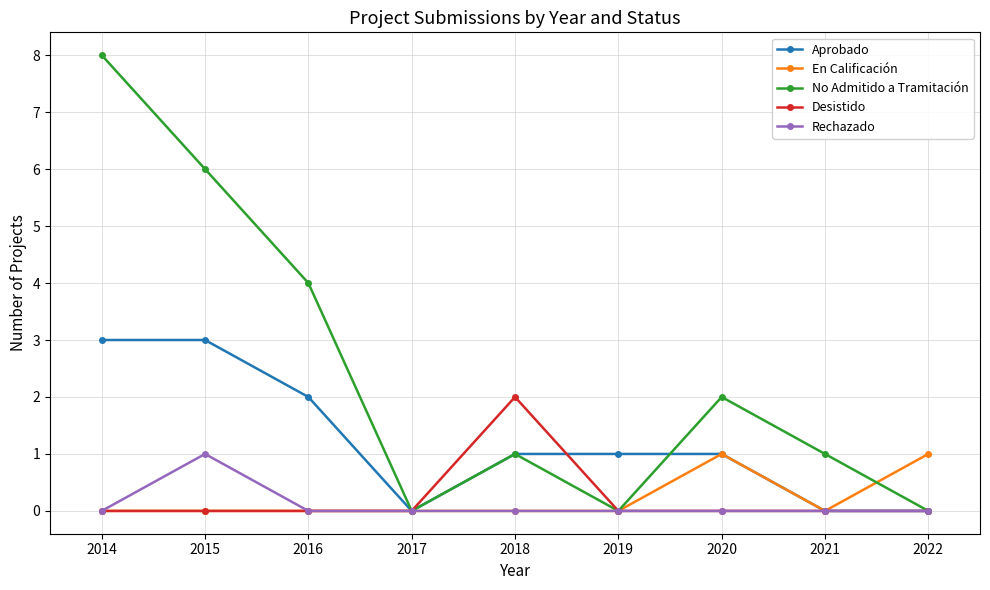

The value of En Calificación at 2014 is 1. True or false?

False